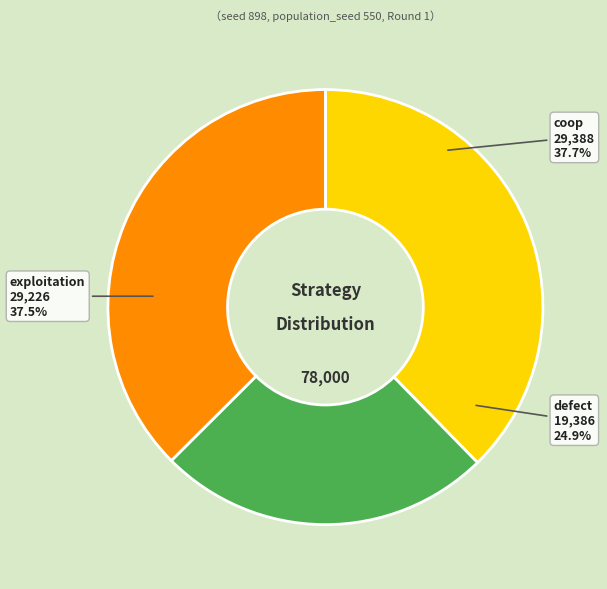

How many slices are in this pie chart?

3